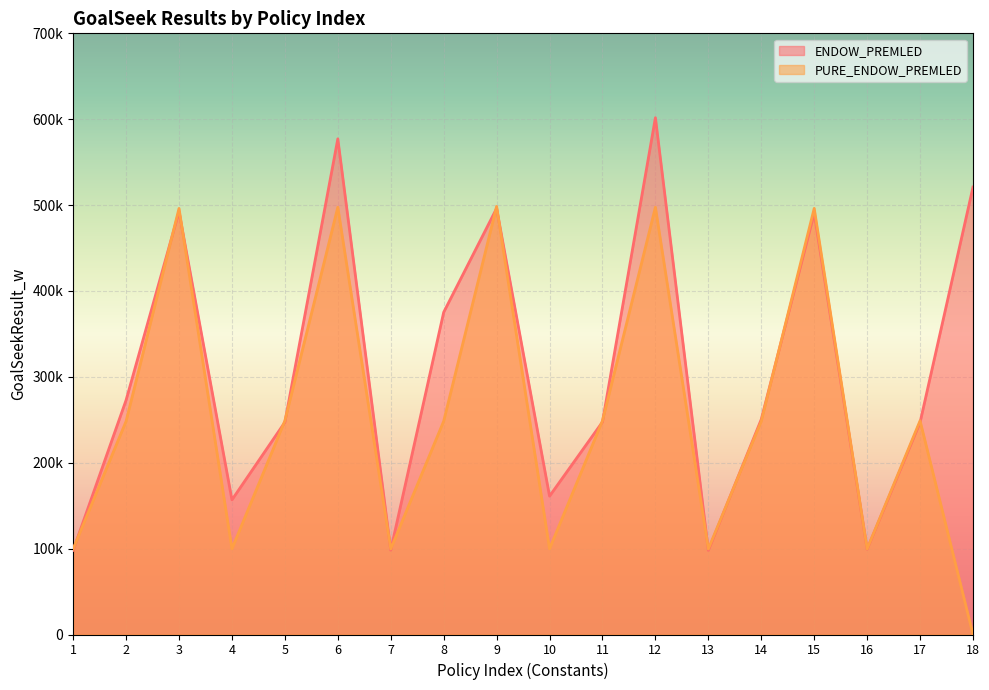

At which category does PURE_ENDOW_PREMLED reach its first local peak?

3